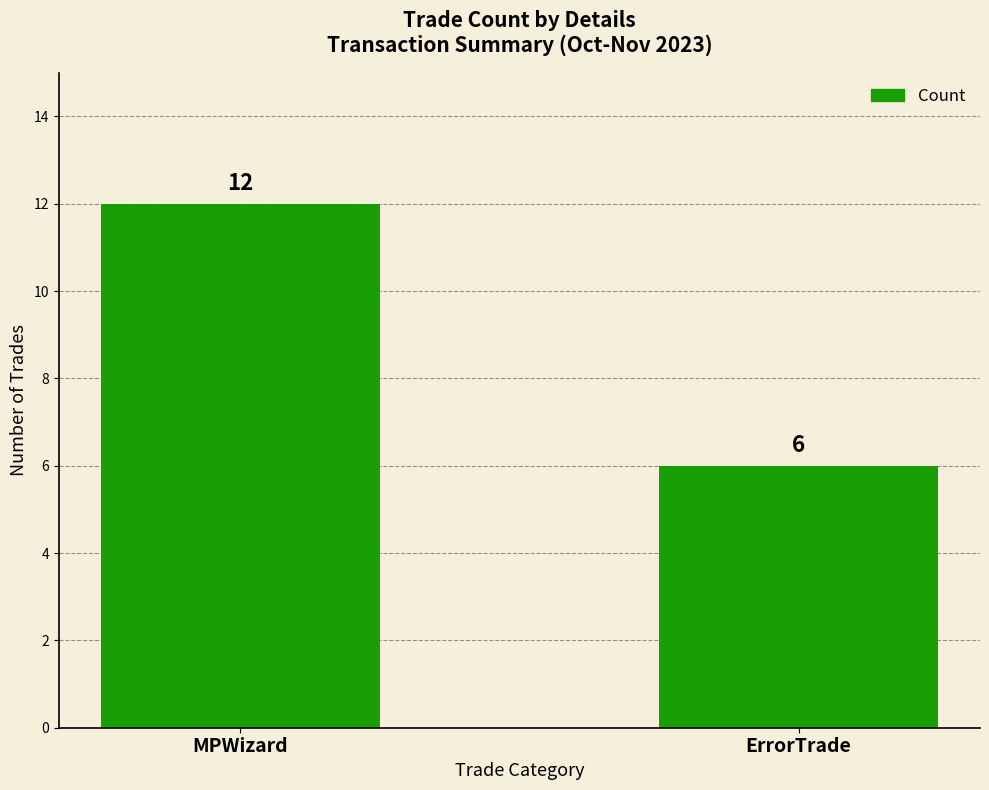

Reading right to left, transcribe all the data shown in this chart.

ErrorTrade=6	MPWizard=12